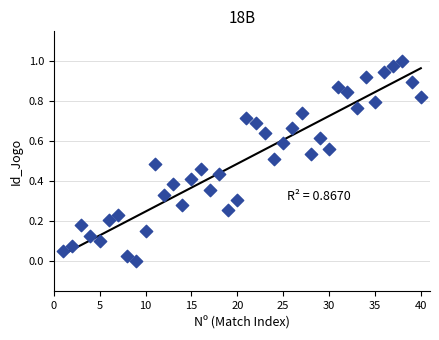

What is the range of X values (max minus min)?

39.0